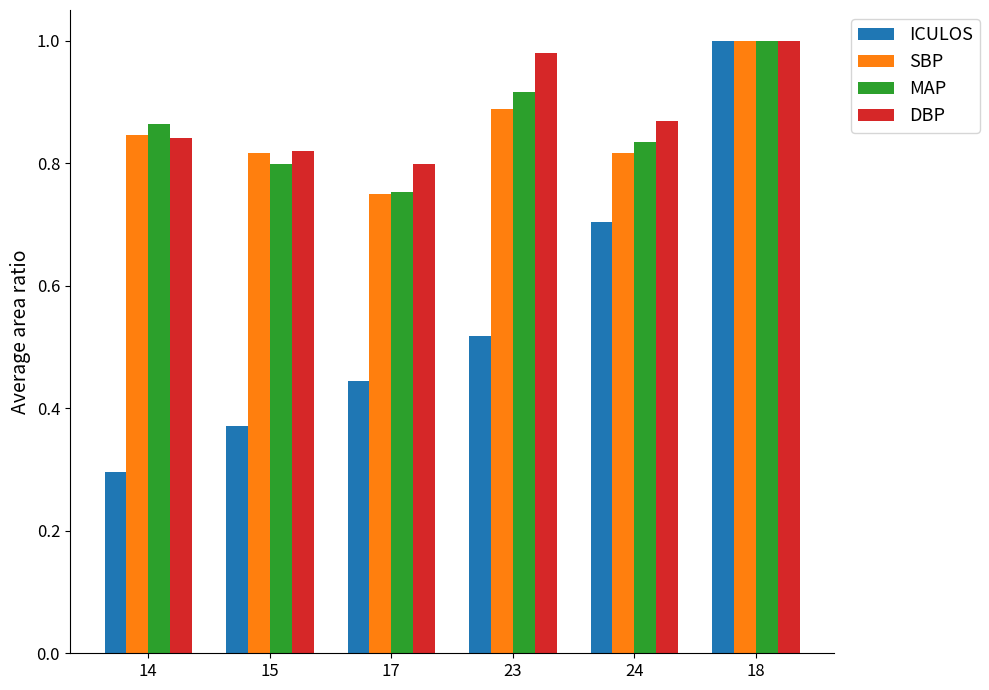

Which series has the widest spread of values?

ICULOS